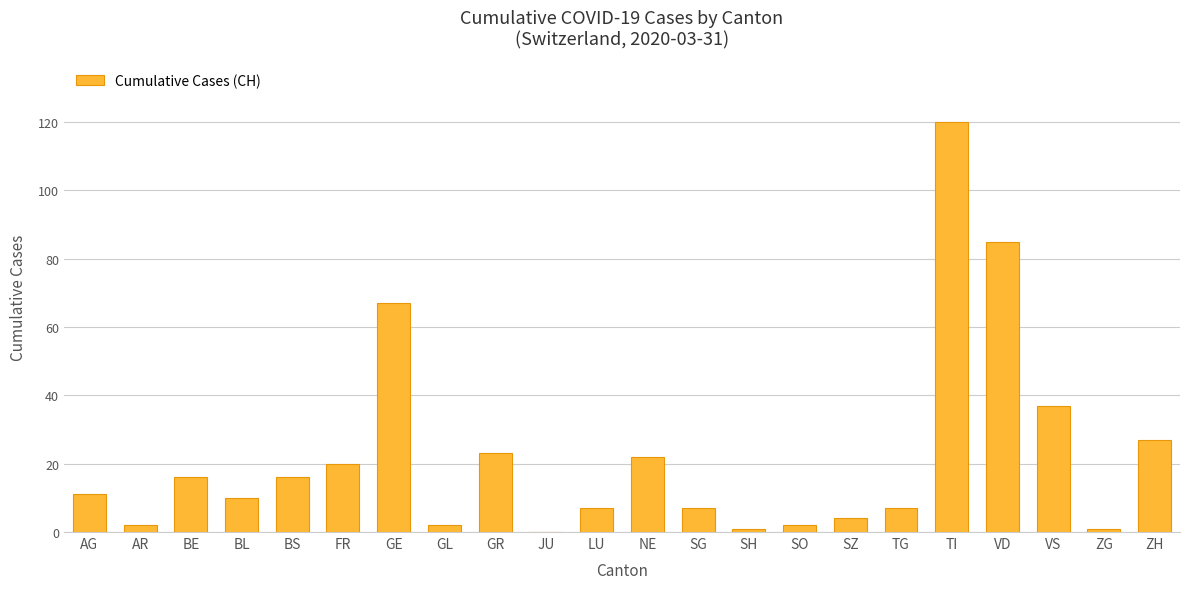

Reading right to left, what are all the values shown in this chart?

ZH=27	ZG=1	VS=37	VD=85	TI=120	TG=7	SZ=4	SO=2	SH=1	SG=7	NE=22	LU=7	JU=0	GR=23	GL=2	GE=67	FR=20	BS=16	BL=10	BE=16	AR=2	AG=11